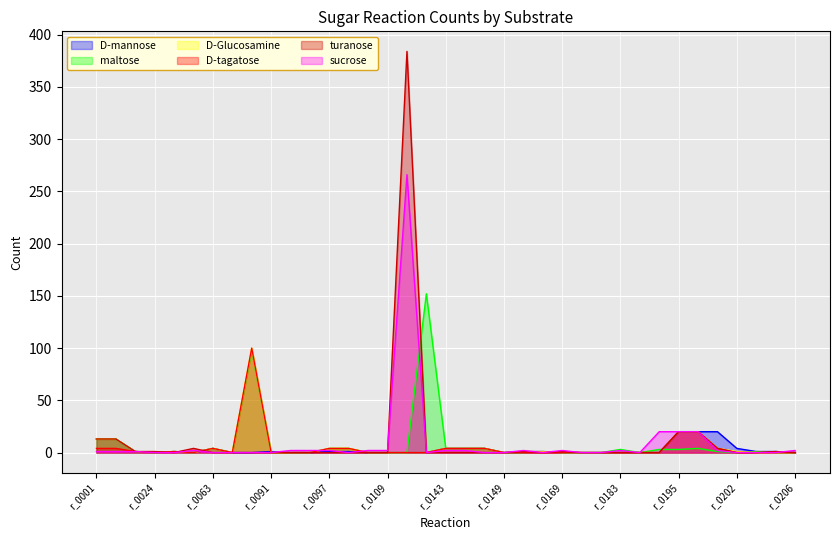

Rank the series by their maximum value, from lowest to highest.

D-mannose, D-Glucosamine, D-tagatose, maltose, sucrose, turanose